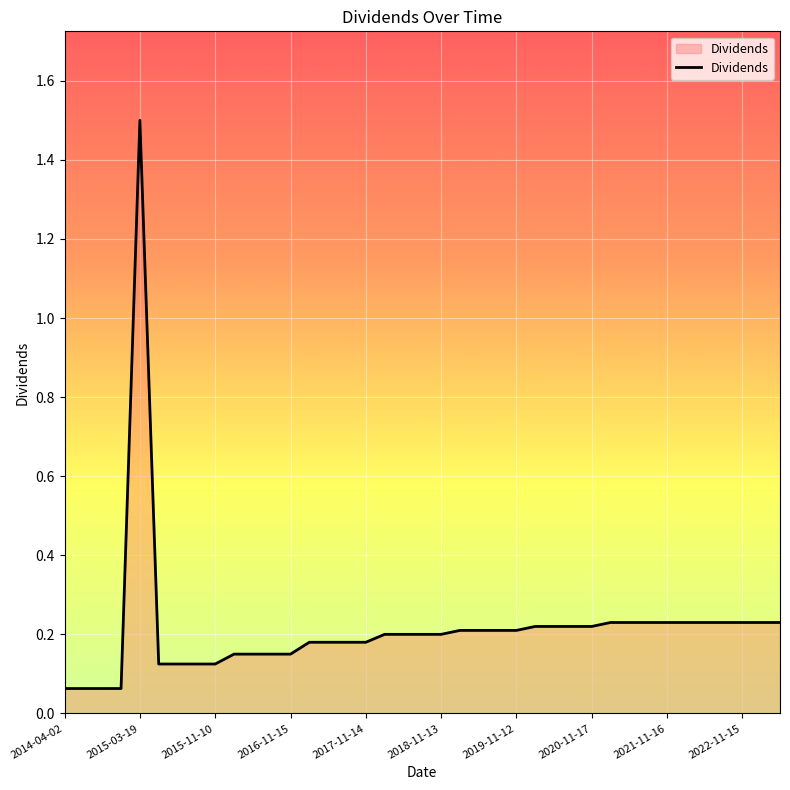

What is the difference between the maximum and minimum values?

1.4